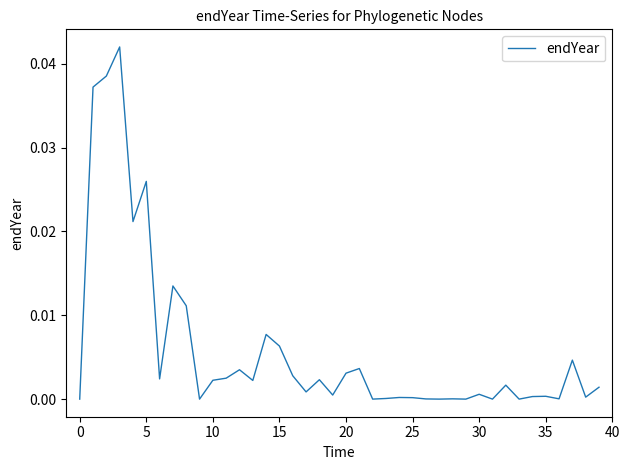

How many lines are shown in the chart?

1